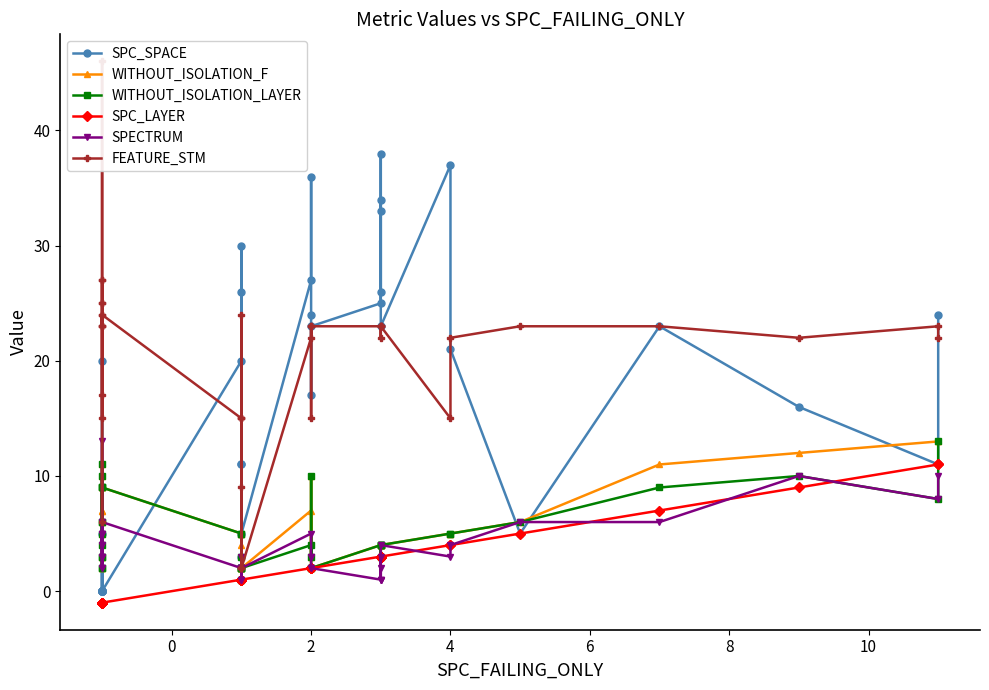

Reading left to right, what are all the values shown in this chart?

SPC_SPACE: 0	20	0	0	0	0	0	0	5	0	0	0	0	20	11	26	3	1	1	11	30	5	27	36	24	17	23	25	34	26	38	33	23	37	21	5	23	16	11	24
WITHOUT_ISOLATION_F: 3	2	5	6	7	9	9	2	3	10	7	11	9	5	2	4	5	2	1	2	2	2	7	3	10	2	2	4	3	4	4	4	4	5	5	6	11	12	13	13
WITHOUT_ISOLATION_LAYER: 3	2	5	6	4	9	9	2	3	10	6	11	9	5	2	3	5	2	1	2	2	2	4	3	10	2	2	4	3	4	4	4	4	5	5	6	9	10	8	13
SPC_LAYER: -1	-1	-1	-1	-1	-1	-1	-1	-1	-1	-1	-1	-1	1	1	1	1	1	1	1	1	1	2	2	2	2	2	3	3	3	3	3	3	4	4	5	7	9	11	11
SPECTRUM: 3	2	5	4	5	3	5	2	3	13	4	6	6	2	2	3	2	1	1	2	2	2	5	3	3	2	2	1	3	1	1	2	4	3	4	6	6	10	8	10
FEATURE_STM: 24	6	17	25	25	27	27	23	15	46	23	23	24	15	9	15	24	2	2	2	15	2	22	23	15	23	23	23	23	23	23	22	23	15	22	23	23	22	23	22